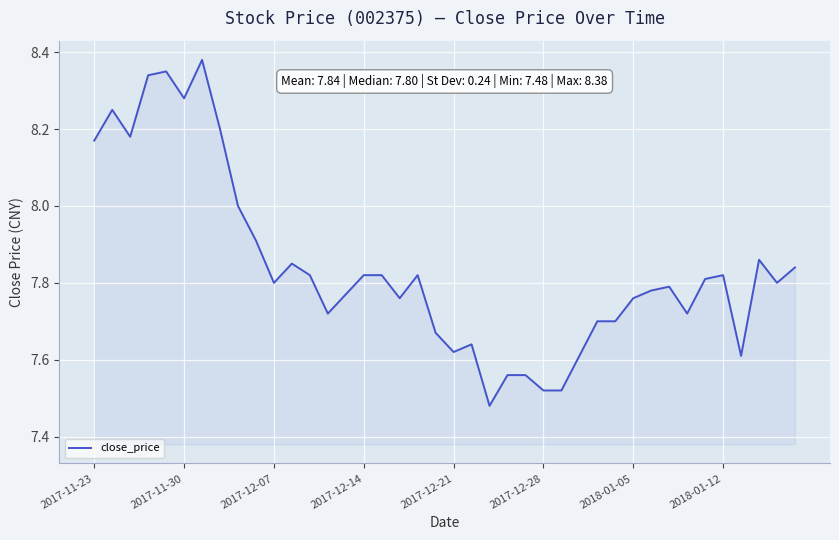

Is this an area chart (filled region under the line)?

Yes